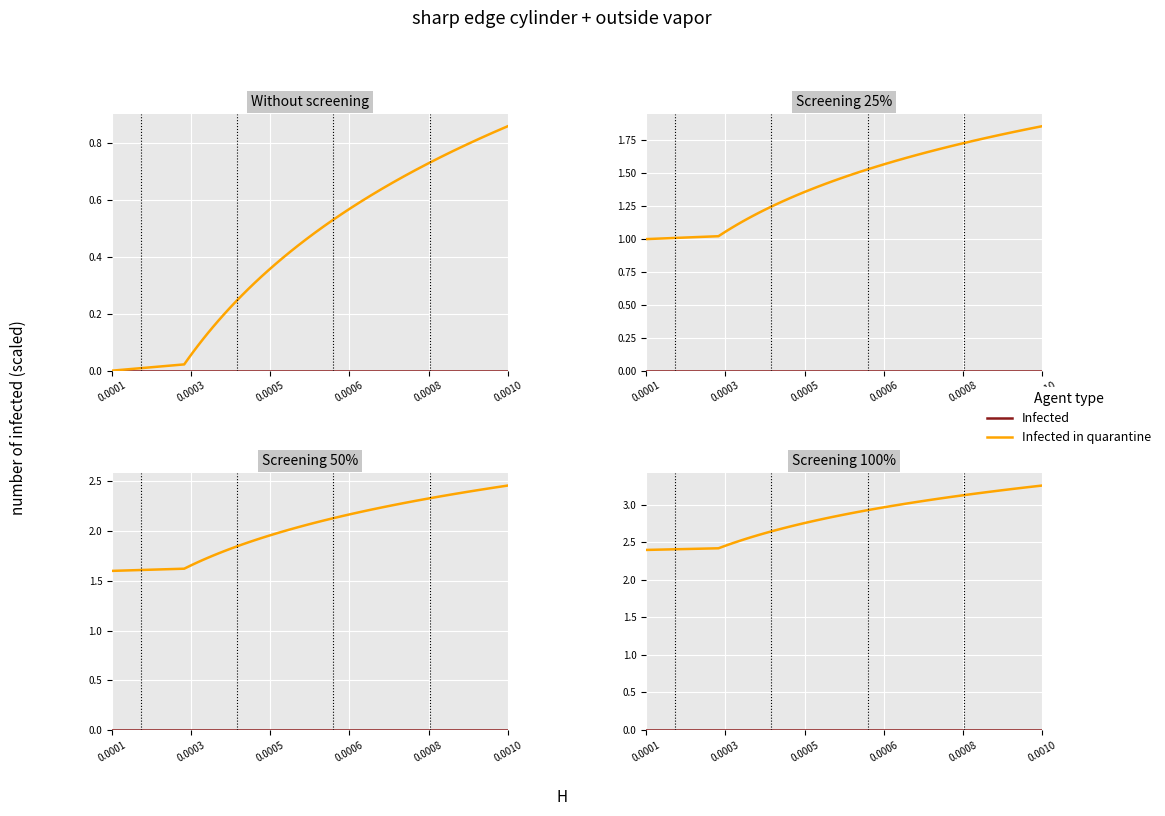

Is it true that Infected equals 0.0 at 0.0010?

False